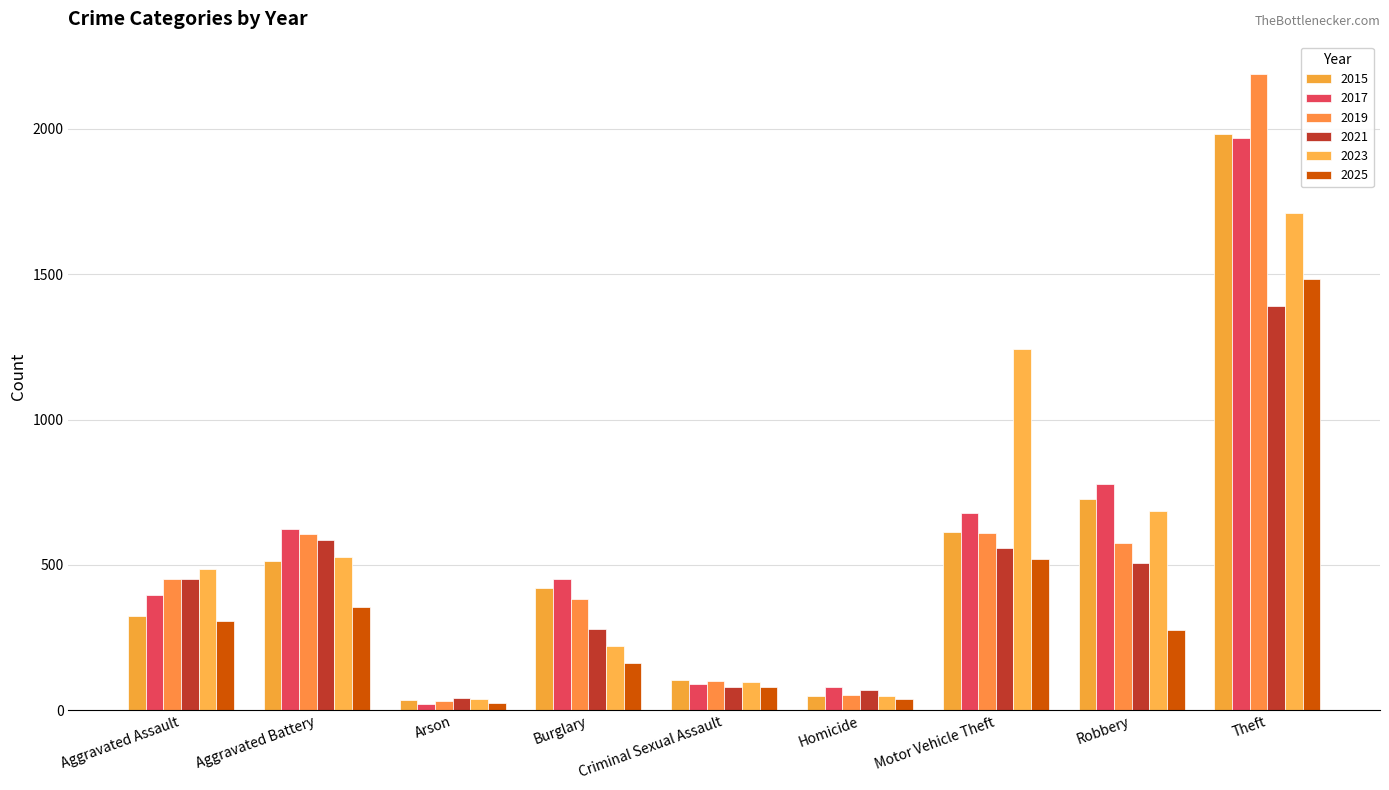

How many groups of bars are there?

9